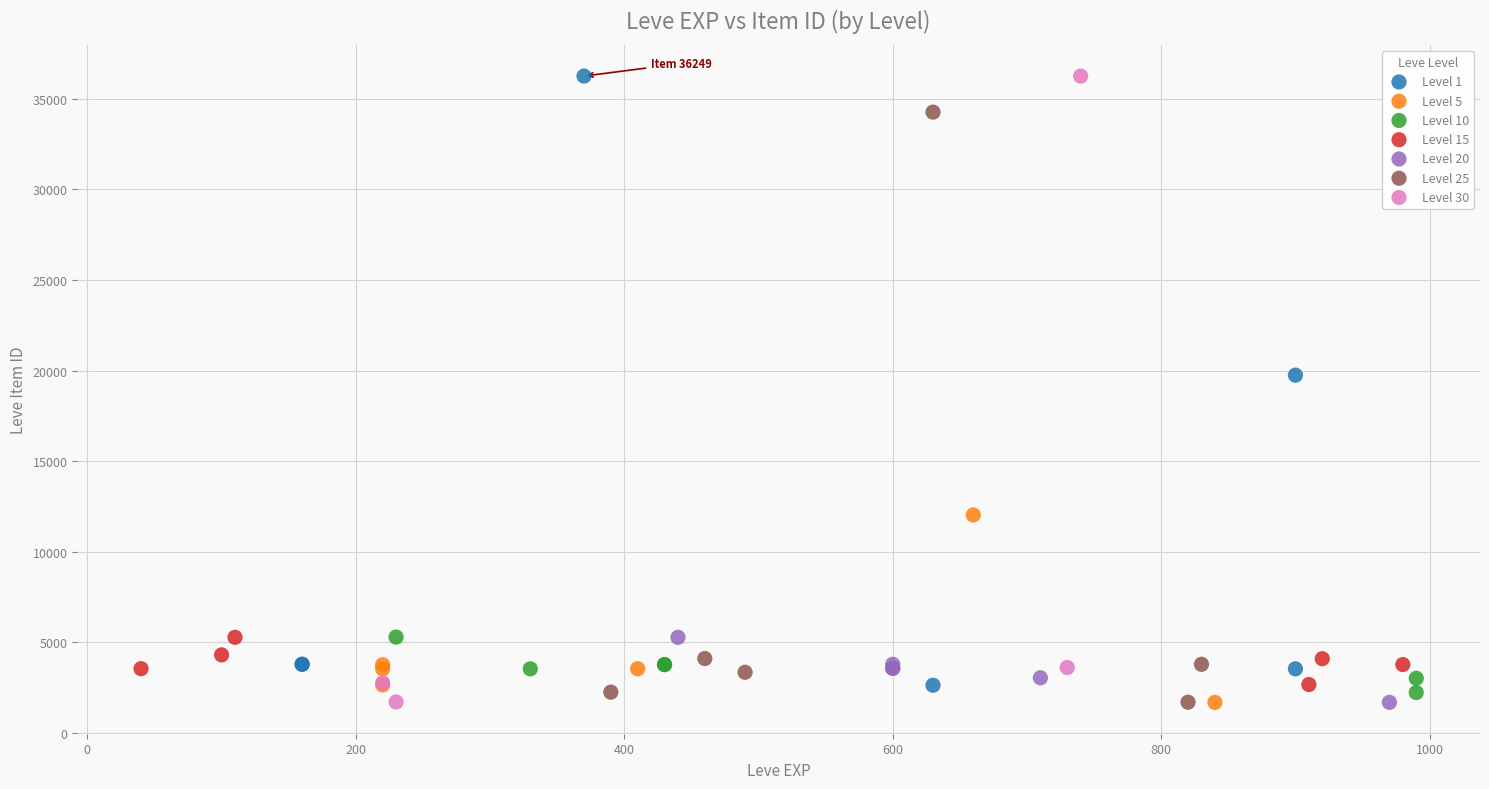

What are all the series names shown in the legend?

Level 1, Level 5, Level 10, Level 15, Level 20, Level 25, Level 30